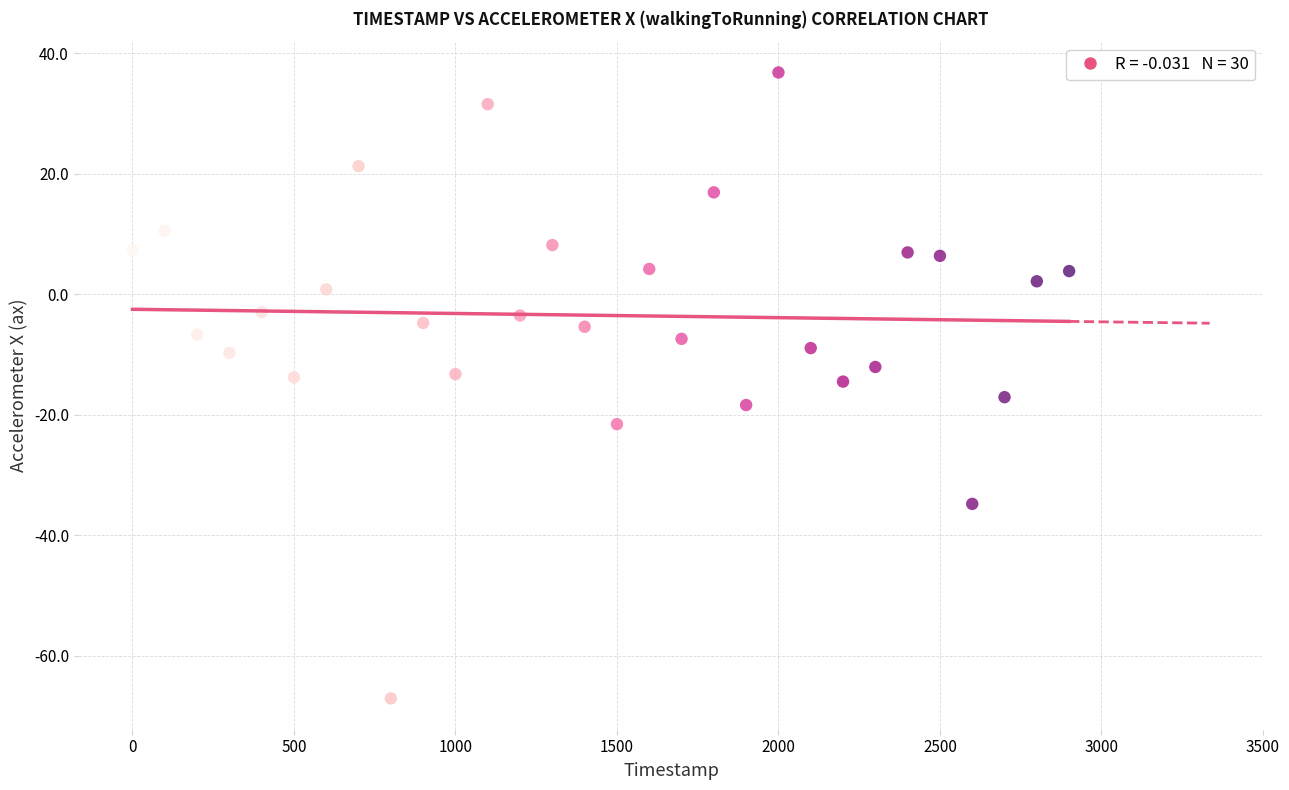

What is the range of Y values (max minus min)?

103.9